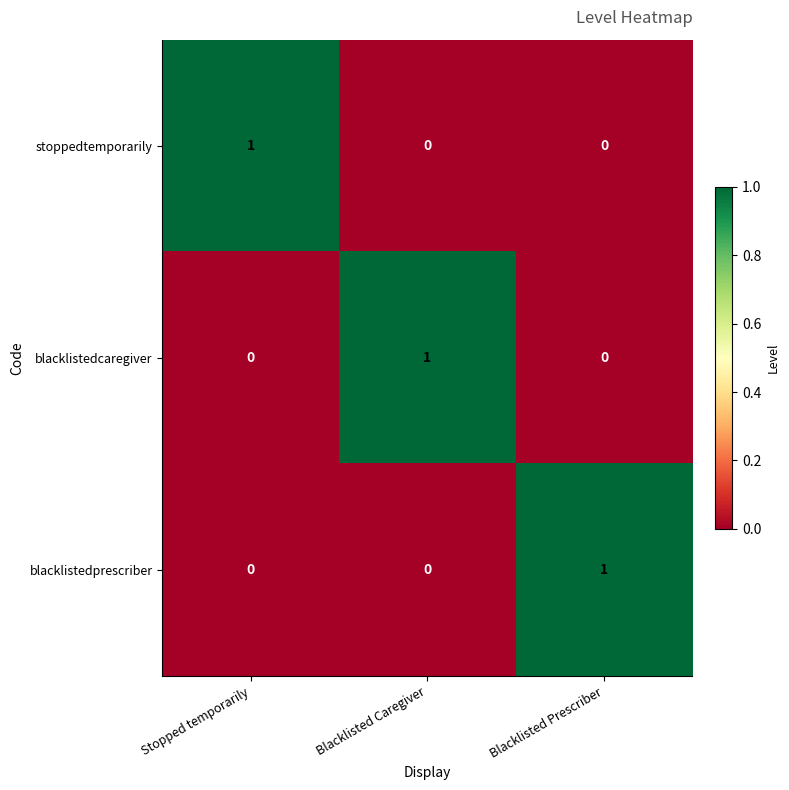

True or false: blacklistedprescriber has a value of 0 at Stopped temporarily.

True